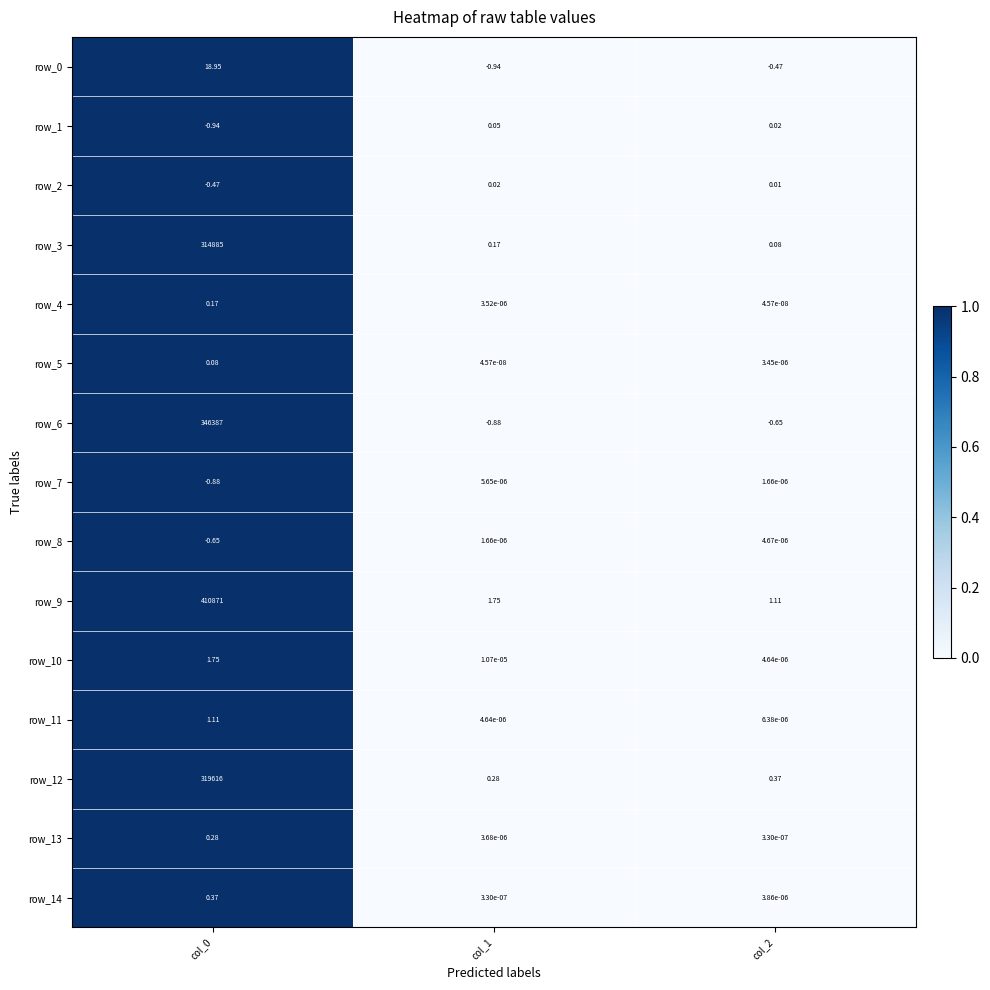

Is the value of row_9 at col_2 greater than the value of row_6 at col_1?

Yes